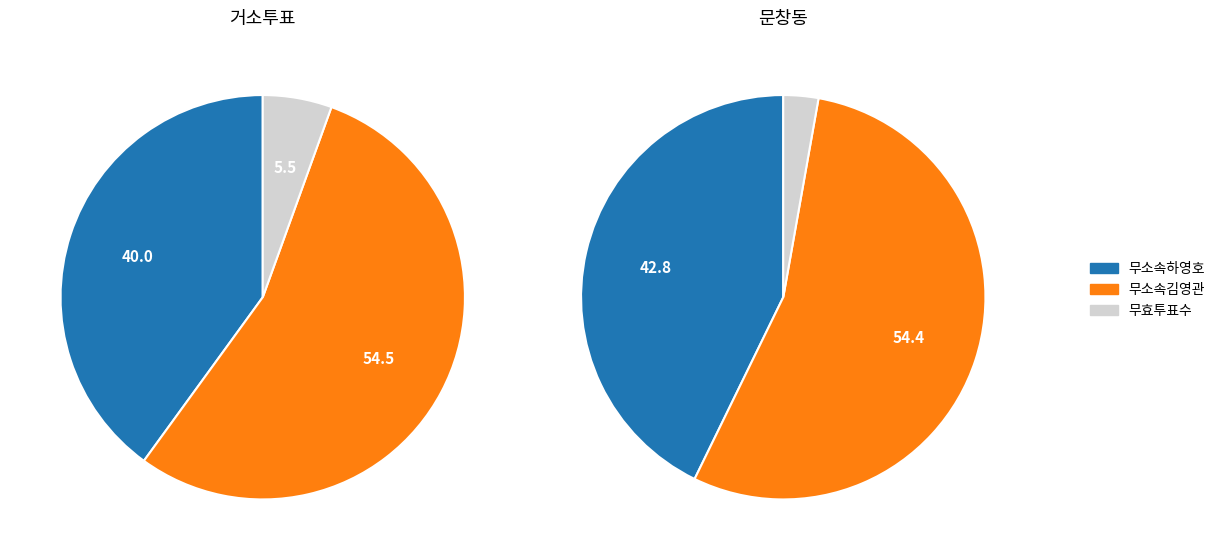

Is the sum of 거소투표 and 문창동 greater than half?

Yes